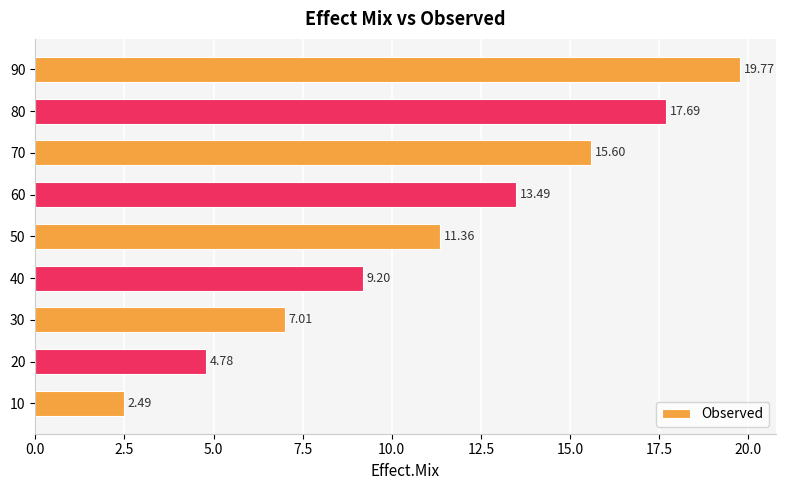

Approximately how many times larger is the value at 80 compared to 70?

1.1